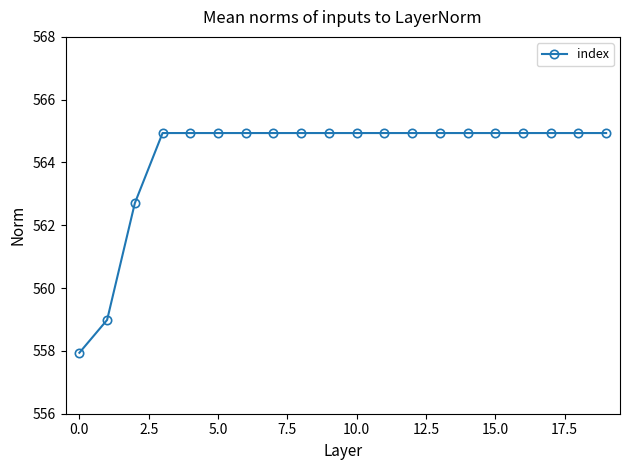

Reading right to left, extract all data points from this chart.

564.9	564.9	564.9	564.9	564.9	564.9	564.9	564.9	564.9	564.9	564.9	564.9	564.9	564.9	564.9	564.9	564.9	562.7	559.0	557.9